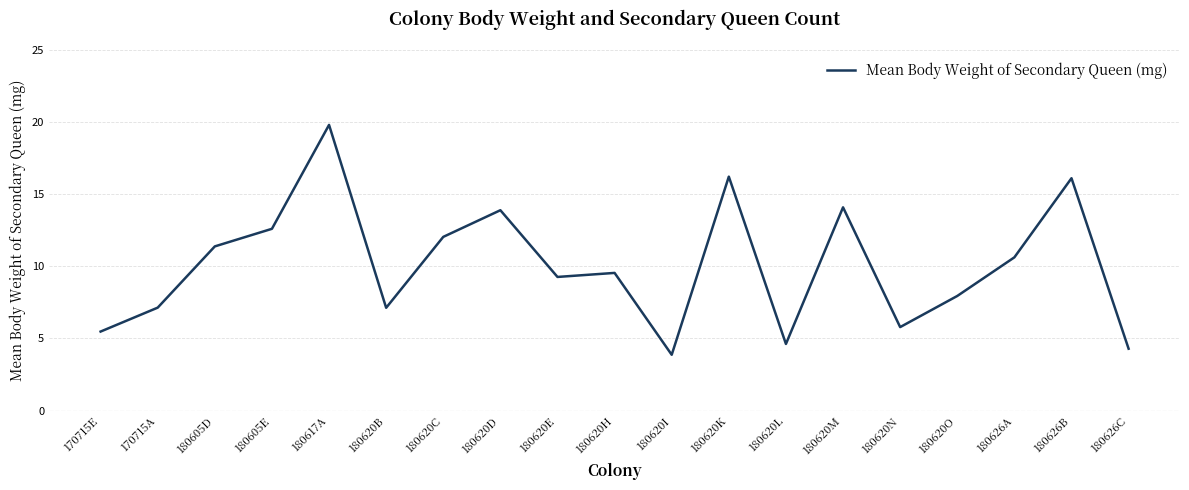

What is the change in value from 170715E to 180620E?

+3.8